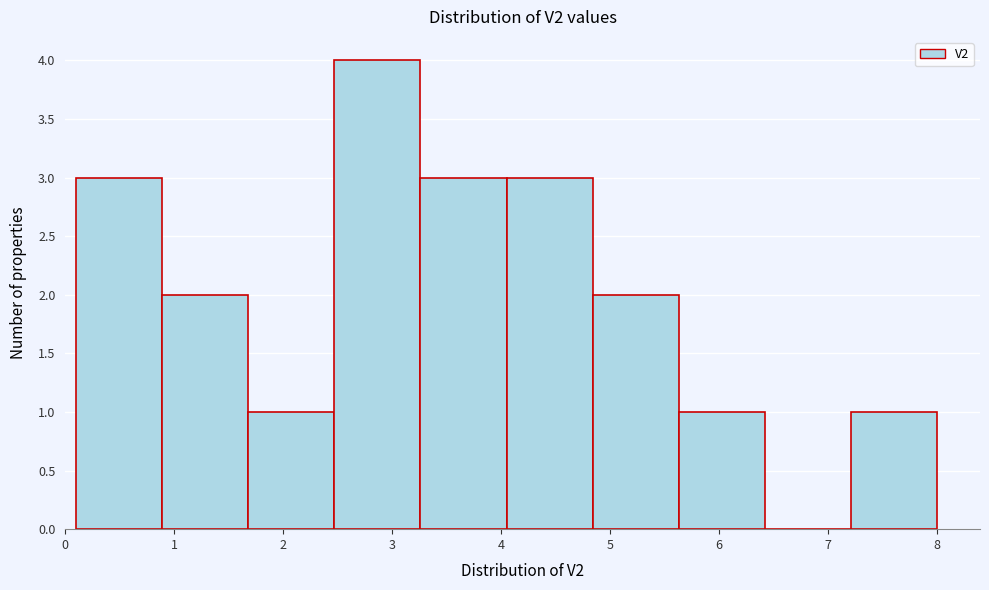

How tall is the bar that spans 0.10 to 0.89 on the x-axis? Neither the bar edges nor the heights are printed on the chart, so give them approximately, as read against the axes.

3